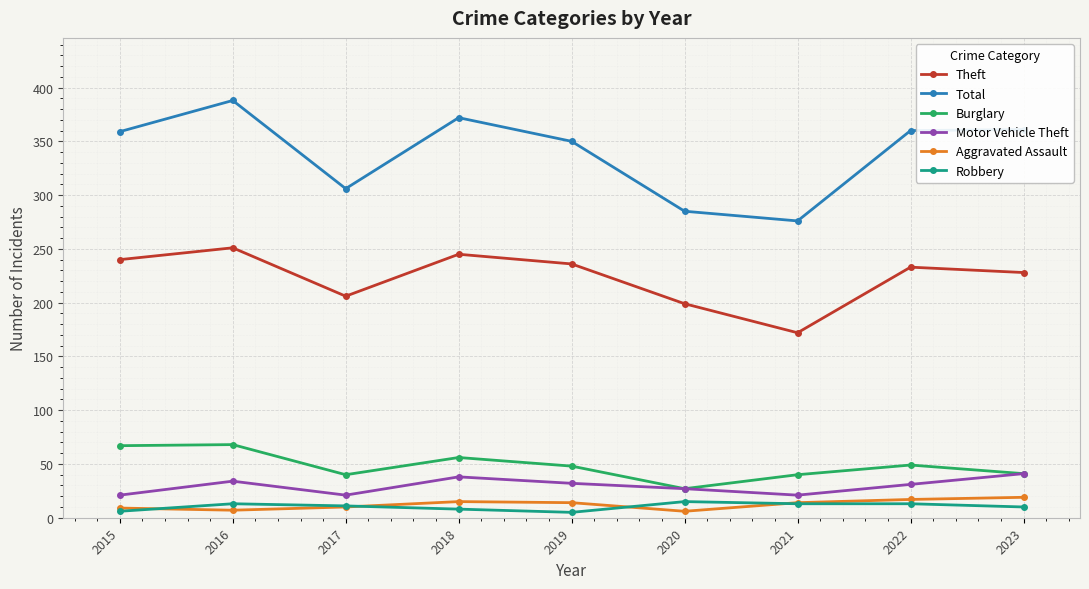

What is the difference between the highest and lowest values at 2018?

364